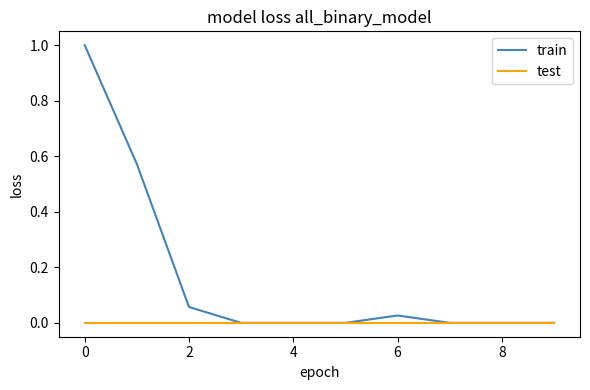

Is this an area chart (filled region under the line)?

No